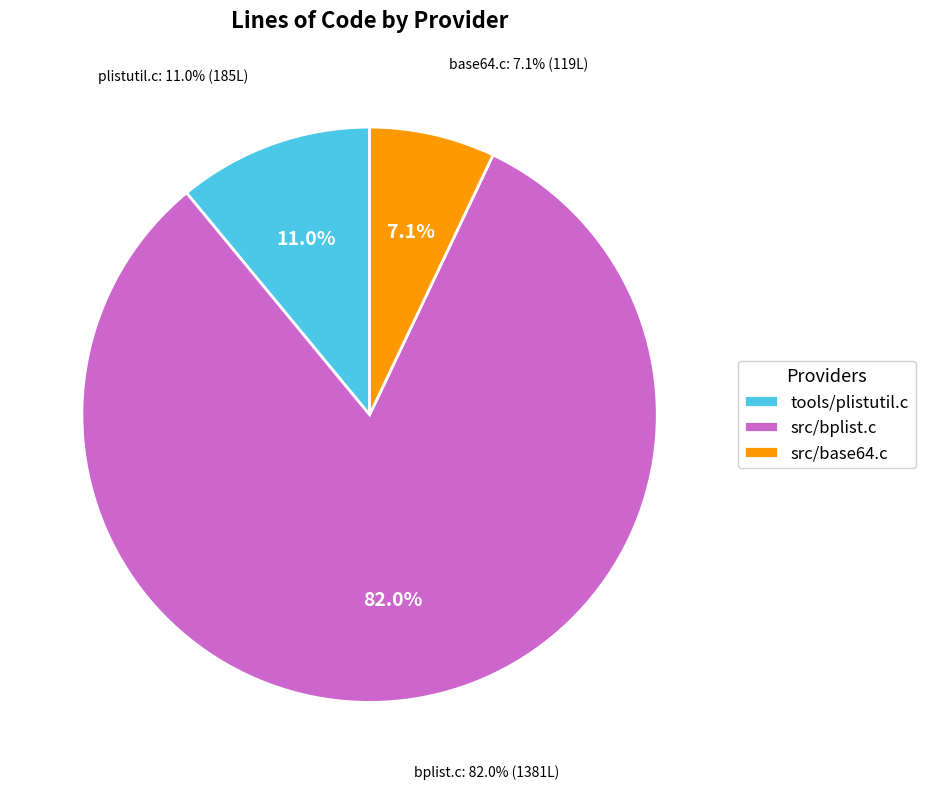

What is the largest slice in the pie chart?

src/bplist.c